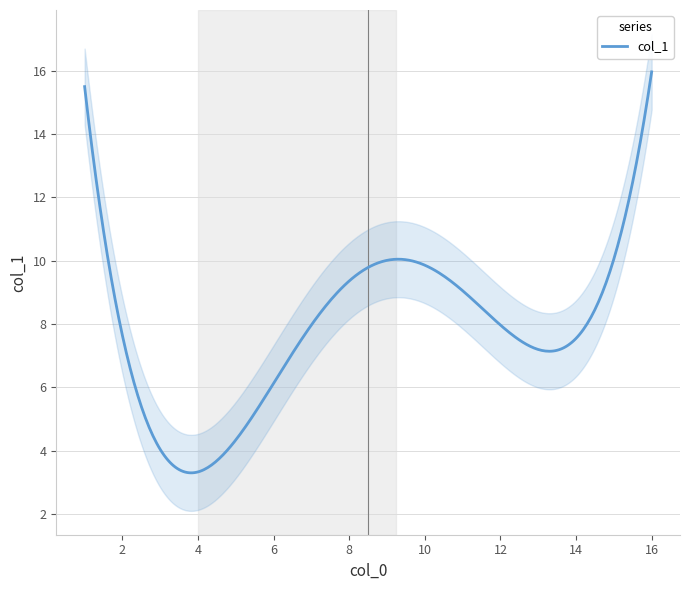

Count the number of values greater than 9.

7